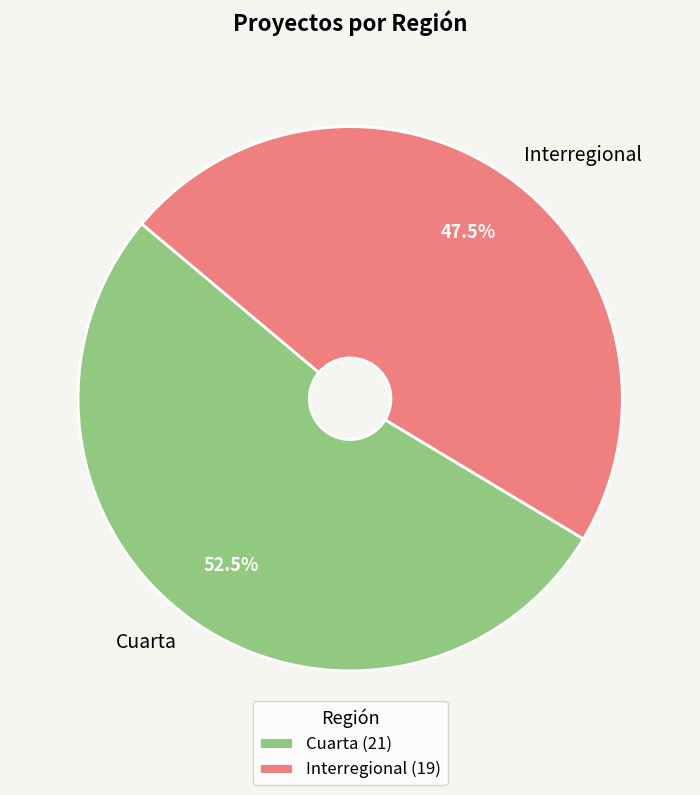

Between Interregional and Cuarta, which is larger?

Cuarta